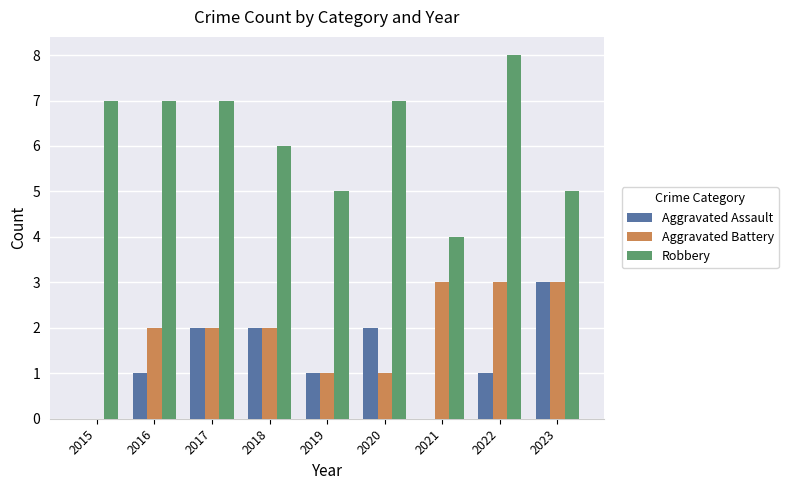

How many groups of bars are there?

9